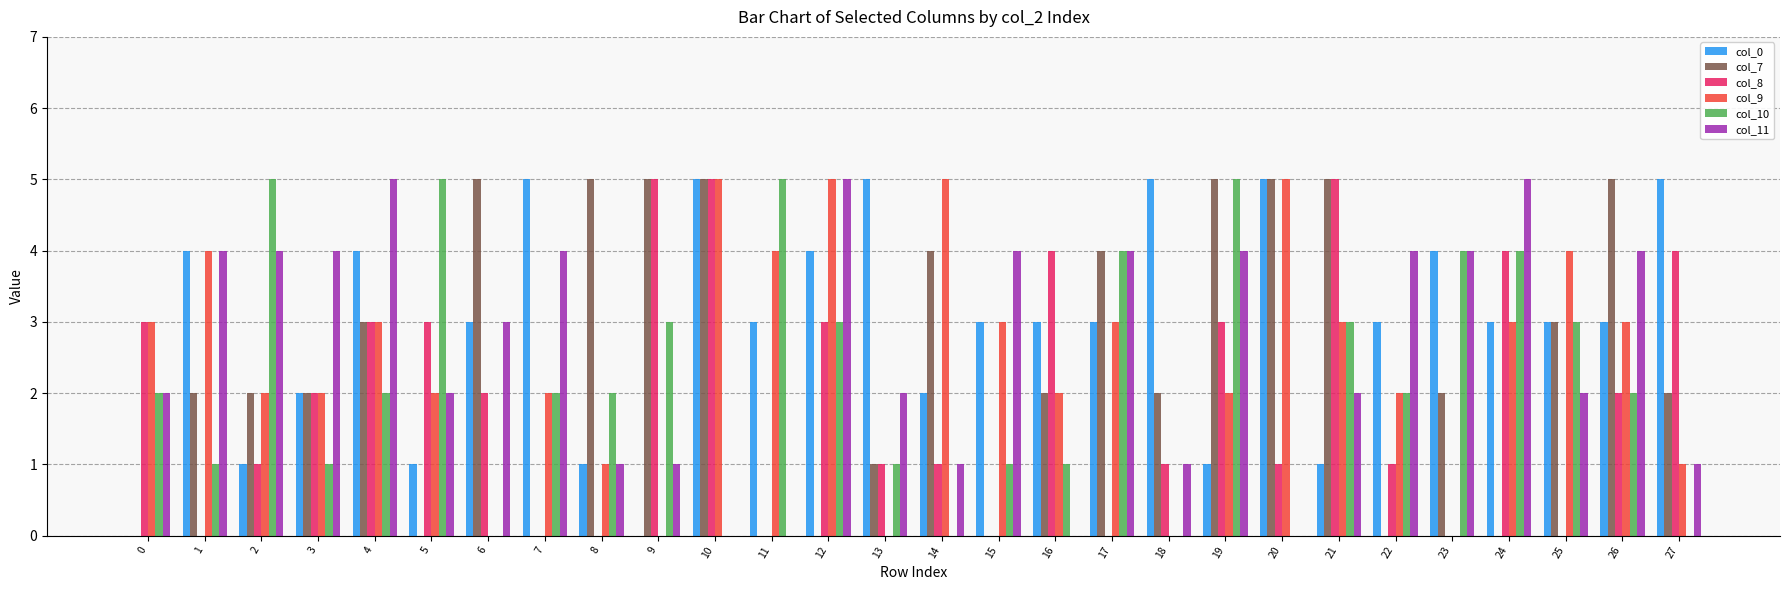

What is the average value of the col_0 series?

3